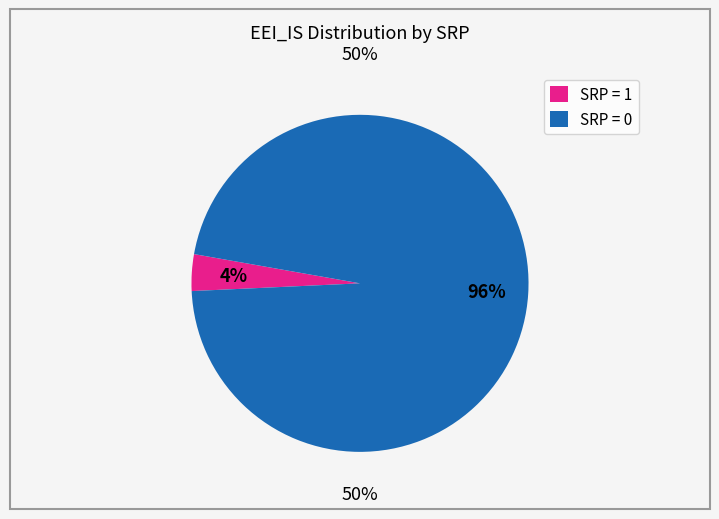

How many slices are in this pie chart?

2